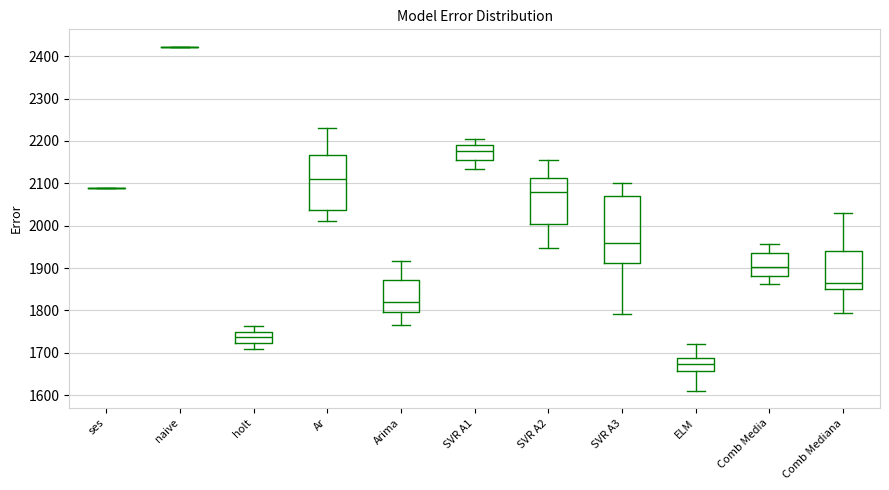

Reading left to right, read every box against the y-axis: the position of its median line, the range the box covers, and the ends of its whiskers. The values are not printed on the chart, so give them approximately, as read against the axis.

ses: box collapsed to a line at 2090, whiskers 2090 to 2090
naive: box collapsed to a line at 2420, whiskers 2420 to 2420
holt: median 1740, box 1720 to 1750, whiskers 1710 to 1760
Ar: median 2110, box 2040 to 2170, whiskers 2010 to 2230
Arima: median 1820, box 1800 to 1870, whiskers 1770 to 1920
SVR A1: median 2180, box 2150 to 2190, whiskers 2130 to 2200
SVR A2: median 2080, box 2000 to 2110, whiskers 1950 to 2160
SVR A3: median 1960, box 1910 to 2070, whiskers 1790 to 2100
ELM: median 1670, box 1660 to 1690, whiskers 1610 to 1720
Comb Media: median 1900, box 1880 to 1940, whiskers 1860 to 1960
Comb Mediana: median 1860, box 1850 to 1940, whiskers 1790 to 2030